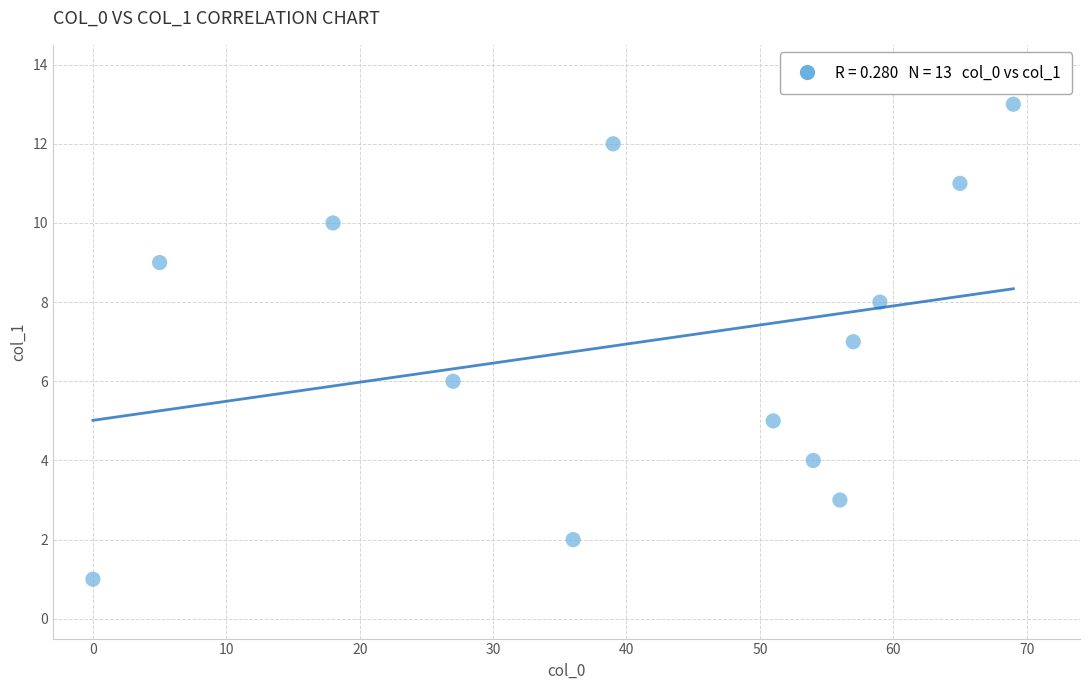

What is the range of X values (max minus min)?

69